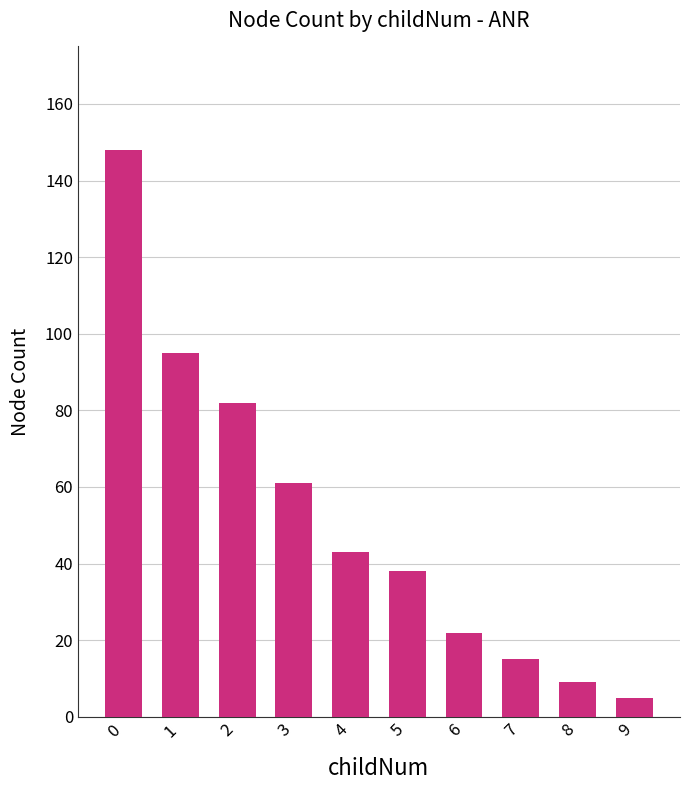

List the labels in order of value, smallest first.

9, 8, 7, 6, 5, 4, 3, 2, 1, 0